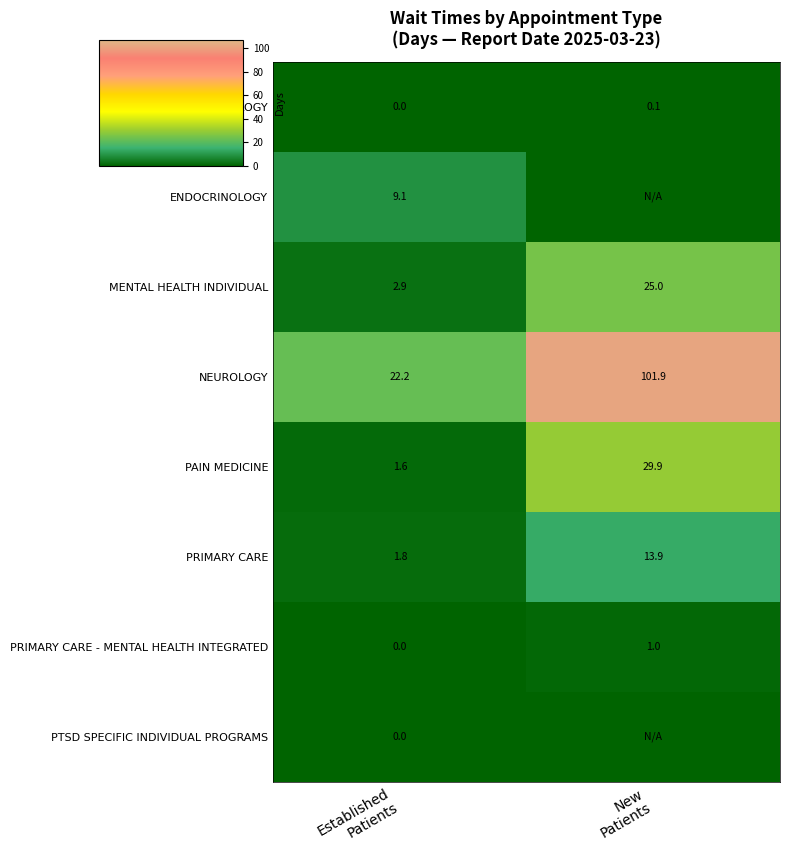

What is the total value across all series at Established
Patients?

37.6